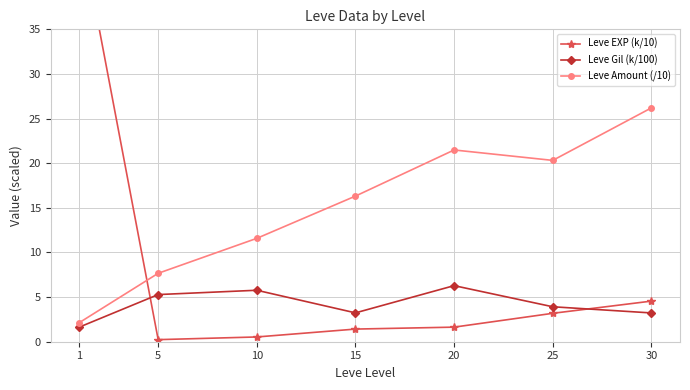

How many categories are shown in the chart?

7